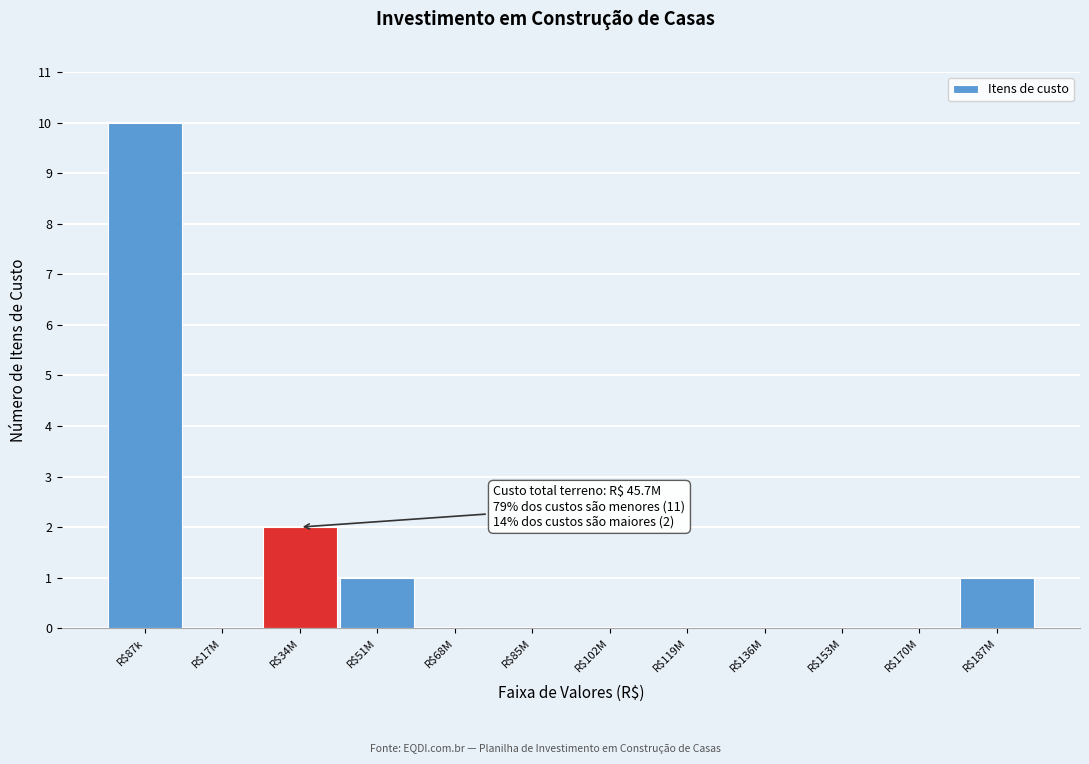

The chart shows a value of 0 at R$153M. True or false?

True